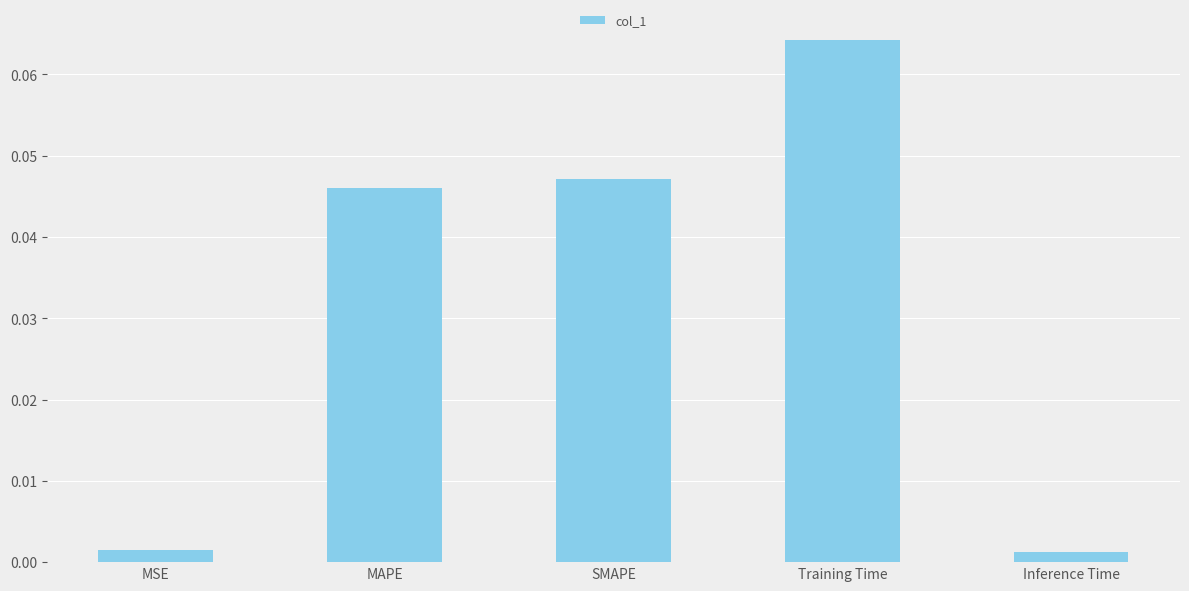

The chart shows a value of 0.1 at SMAPE. True or false?

False